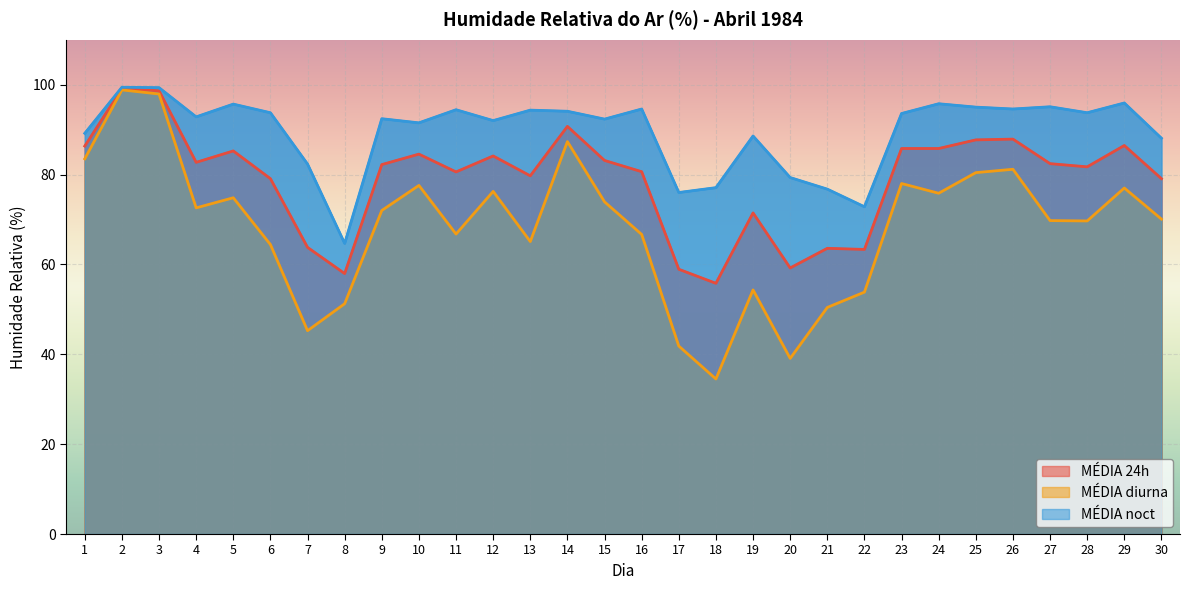

Where does the MÉDIA diurna series first go above 72?

1